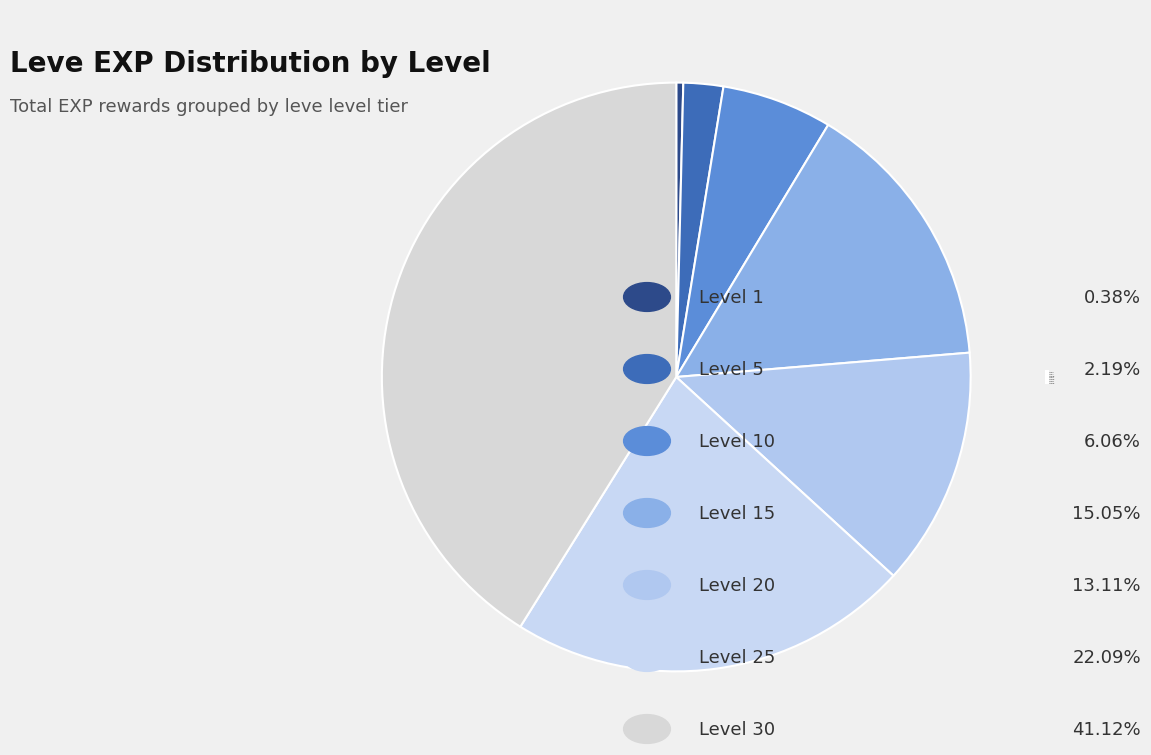

Combined, do Level 25 and Level 30 account for over 50%?

Yes